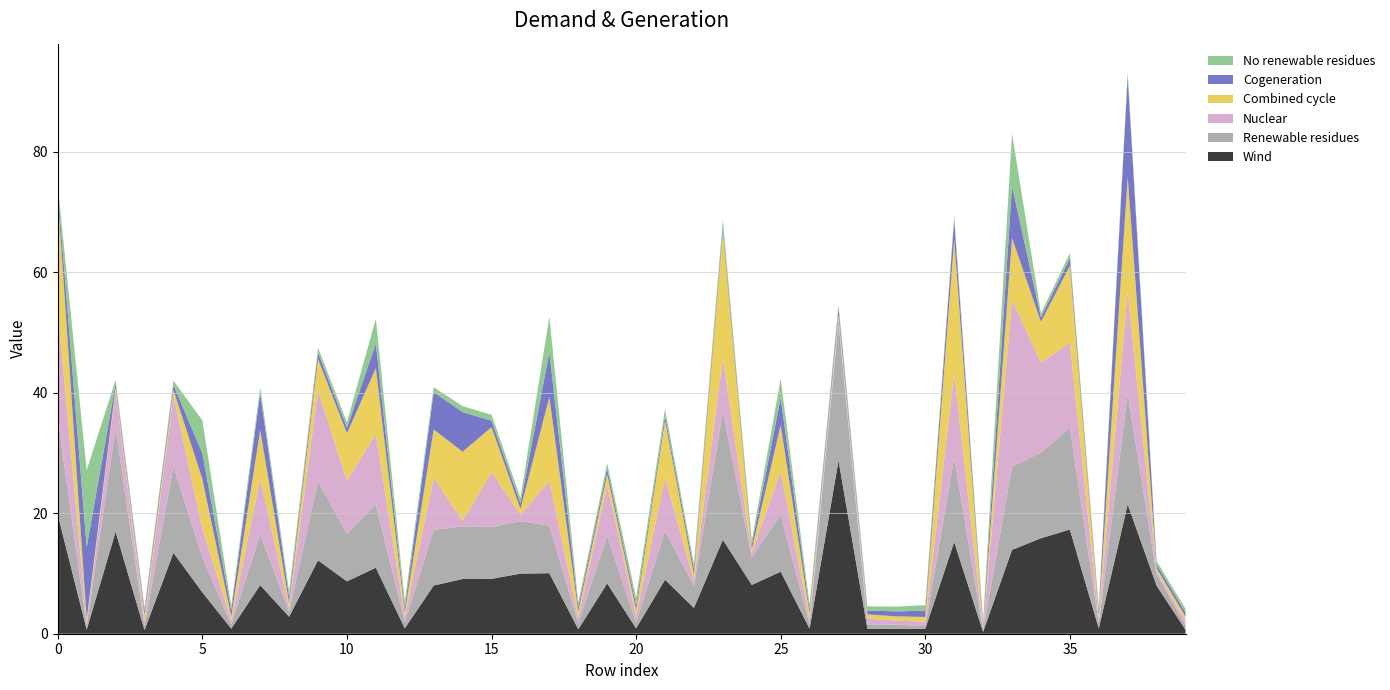

Reading right to left, list all the values displayed in this chart.

col_10: 0.6	8.0	21.5	0.9	17.3	15.9	13.9	0.3	15.2	0.8	0.8	0.8	28.8	0.8	10.3	8.1	15.6	4.3	9.0	0.9	8.4	0.7	10.1	10.0	9.1	9.1	8.0	0.9	11.0	8.7	12.2	2.8	8.1	0.8	6.9	13.4	0.6	16.9	0.7	19.7
col_11: 0.8	1.9	18.3	0.9	16.9	14.2	13.8	0.3	14.0	0.5	0.7	0.8	22.8	0.7	9.4	4.6	21.3	3.6	8.1	1.0	7.9	1.0	7.9	8.7	8.6	8.7	9.3	1.0	10.5	7.9	13.1	0.8	8.4	0.7	5.8	14.4	0.8	17.1	0.6	16.0
col_13: 0.7	0.5	17.1	0.7	14.1	15.0	27.6	0.2	14.1	0.7	0.7	1.0	0.8	0.9	7.3	0.7	8.9	0.9	8.8	1.0	8.4	0.9	7.5	1.1	9.1	0.9	8.6	0.9	11.7	8.8	15.2	0.7	9.3	0.7	4.8	11.7	0.7	6.2	0.7	18.0
col_15: 0.8	0.5	19.0	0.6	12.8	6.8	10.3	0.2	22.1	0.8	0.7	0.7	0.6	1.0	7.6	0.6	21.0	1.0	9.4	1.0	1.8	1.0	13.9	1.0	7.5	11.5	8.0	0.8	10.9	7.9	5.2	0.8	8.0	0.7	8.2	1.0	1.0	0.7	0.5	18.9
col_17: 0.7	0.6	16.7	0.7	1.3	0.7	8.6	0.4	3.3	1.0	0.8	0.6	1.0	0.7	4.5	0.8	0.9	0.9	0.9	0.8	1.0	0.8	7.4	0.9	1.1	6.6	6.2	0.7	4.1	0.9	1.0	1.0	6.2	1.0	4.3	0.8	0.7	0.6	11.9	1.0
col_18: 0.6	0.6	0.7	0.6	0.8	0.7	8.7	0.6	0.6	0.9	0.8	0.7	0.6	0.8	3.2	0.7	1.0	0.8	1.1	1.1	0.9	0.7	5.9	0.9	1.0	1.0	0.8	1.1	4.1	0.9	0.9	0.9	0.9	0.7	5.5	0.7	0.6	0.6	12.8	0.8